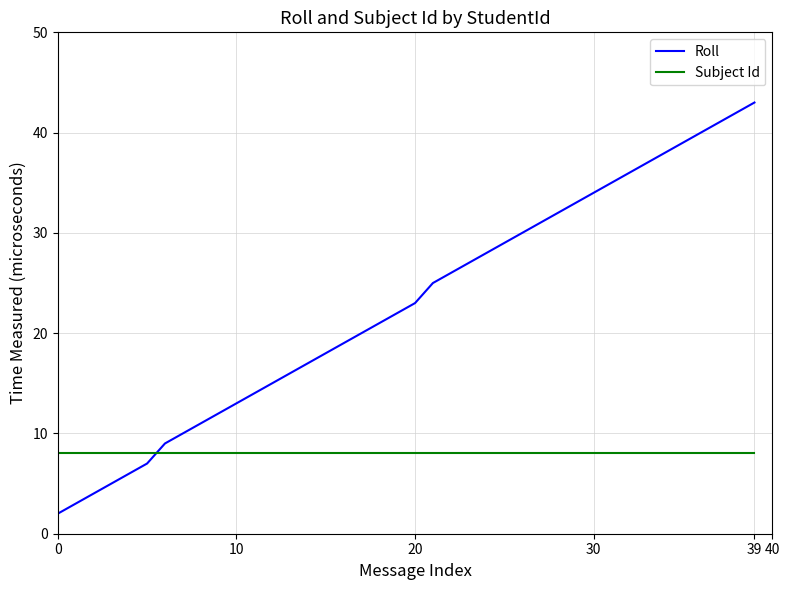

Which series has the widest spread of values?

Roll